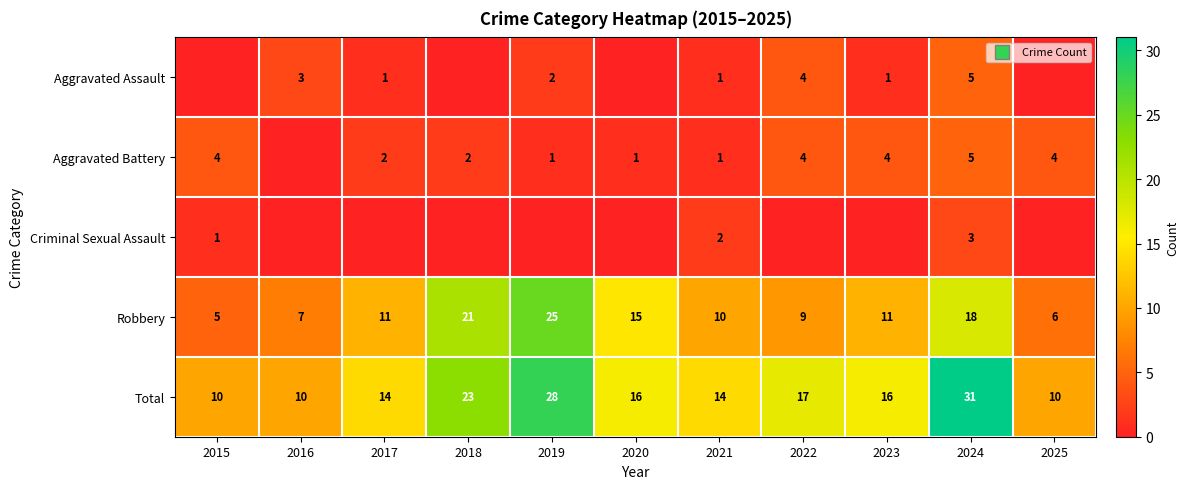

Where is Total nearest to the value 20?

2018